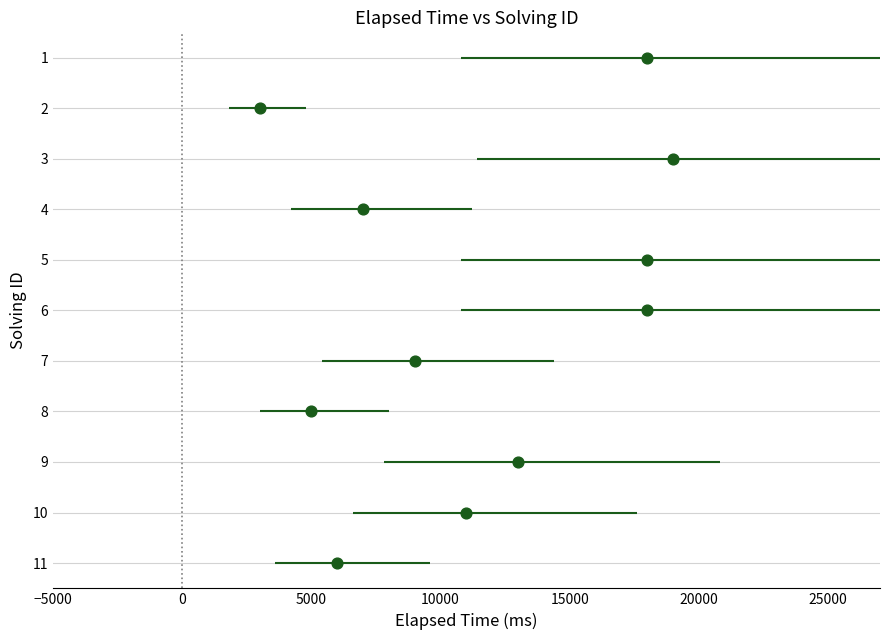

What is the average X value?

11545